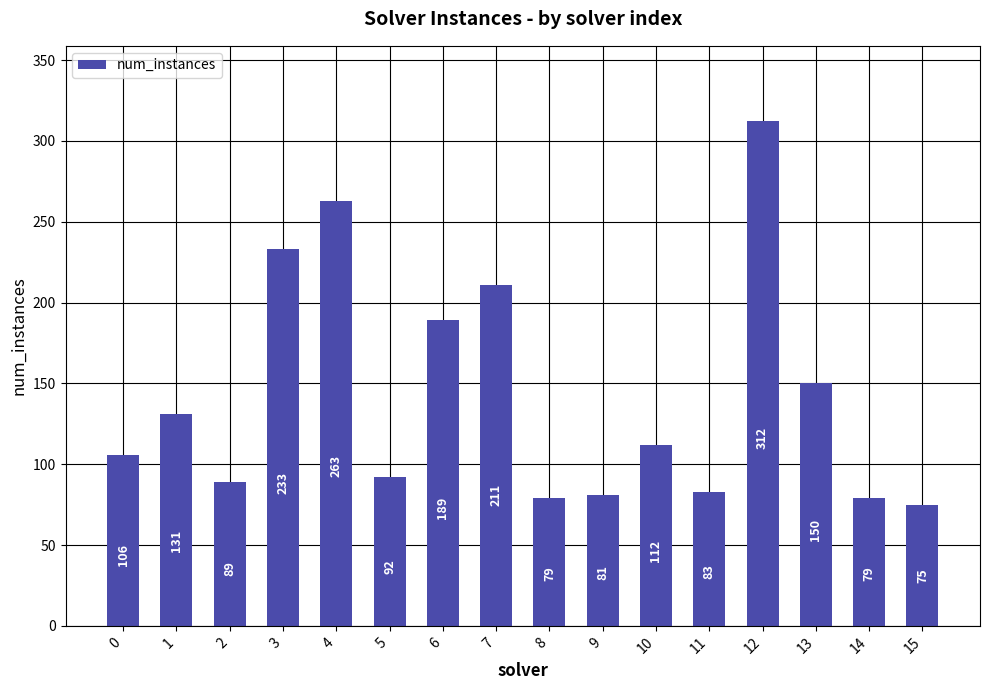

True or false: the data shows 106 at 0.

True